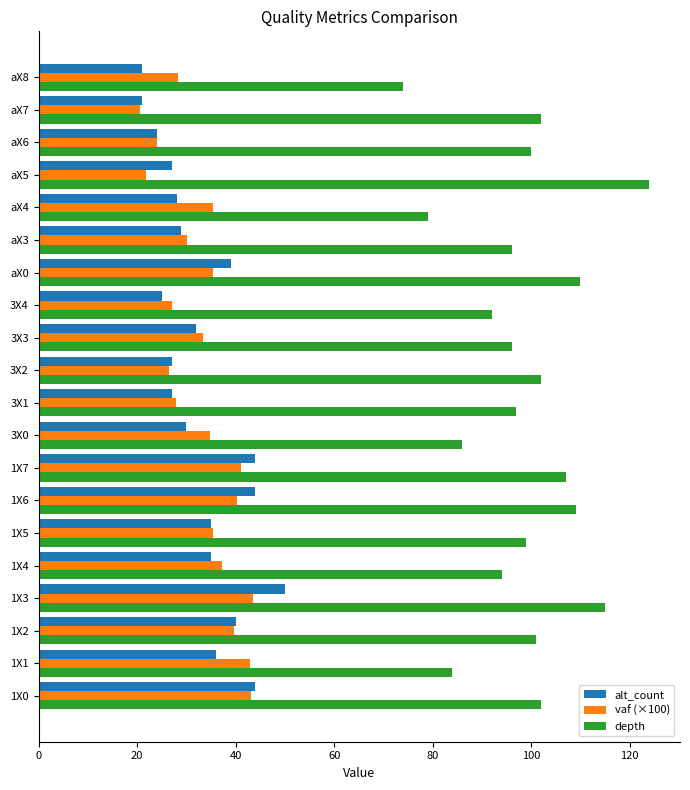

Which series changed the most between 1X5 and 1X6?

depth